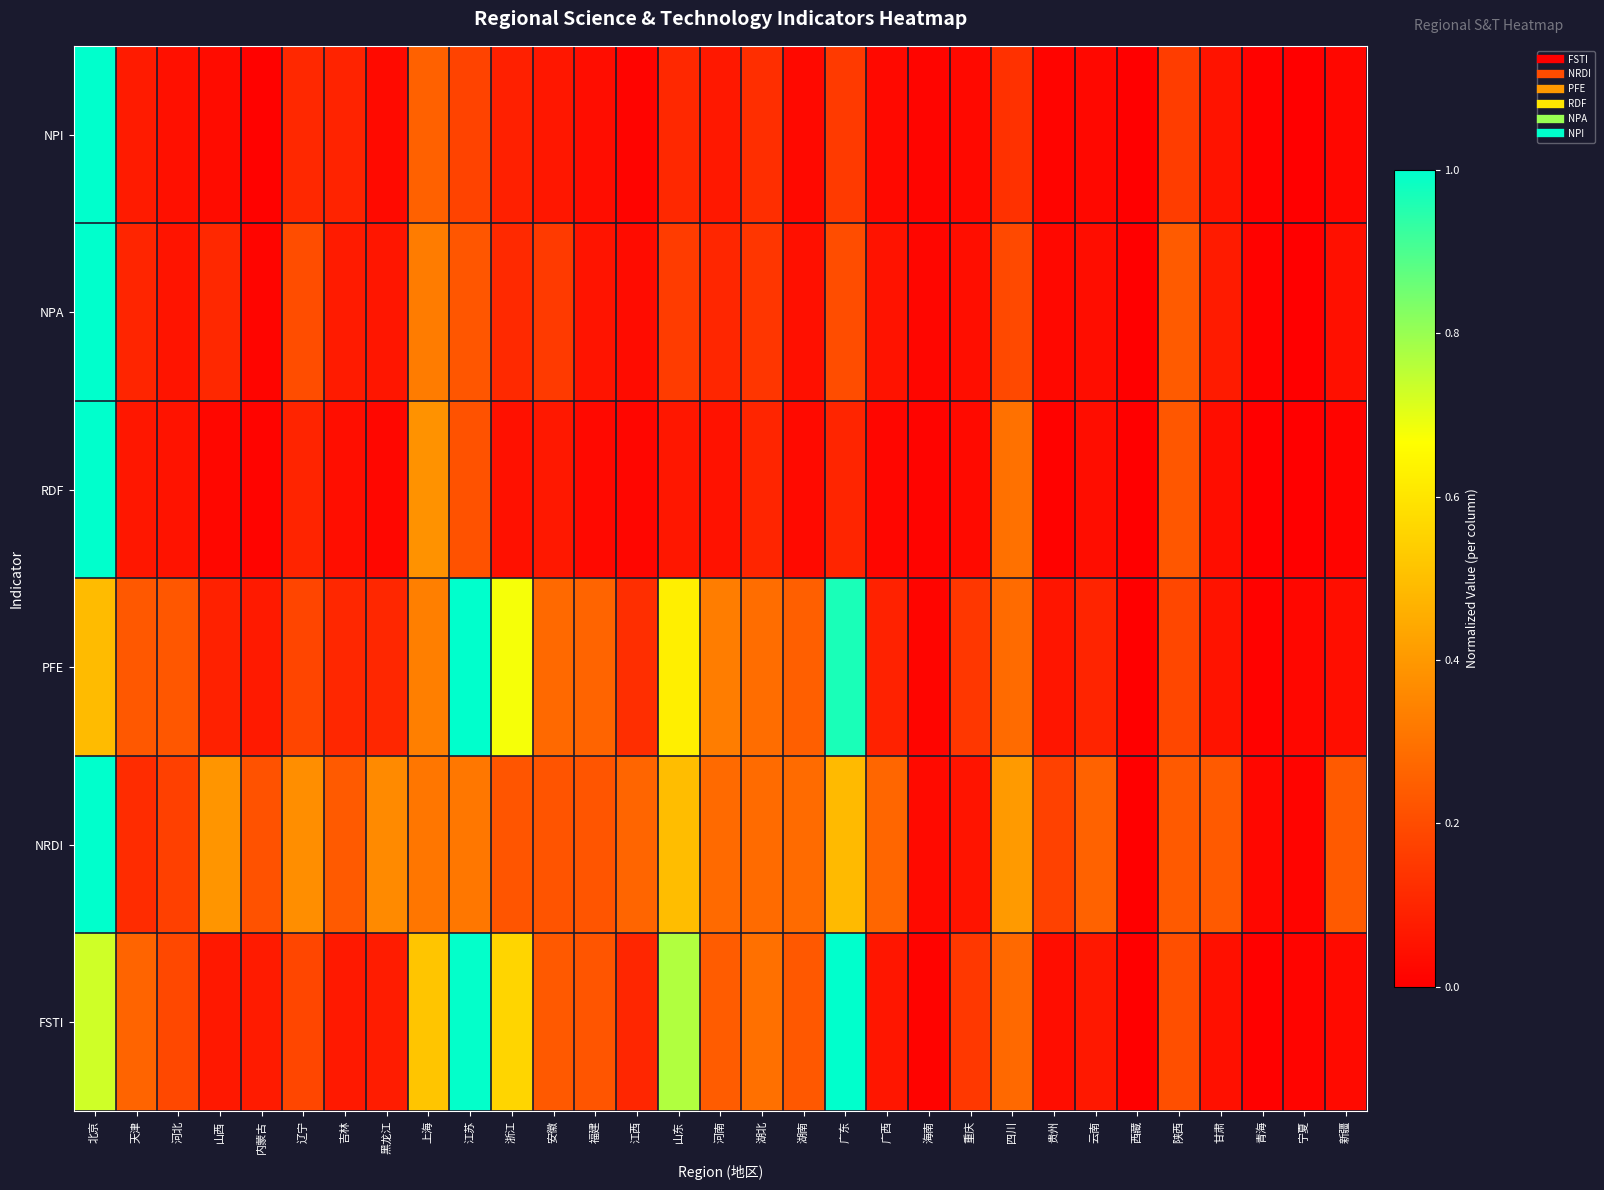

What is the difference between the highest and lowest values at 河南?

0.3